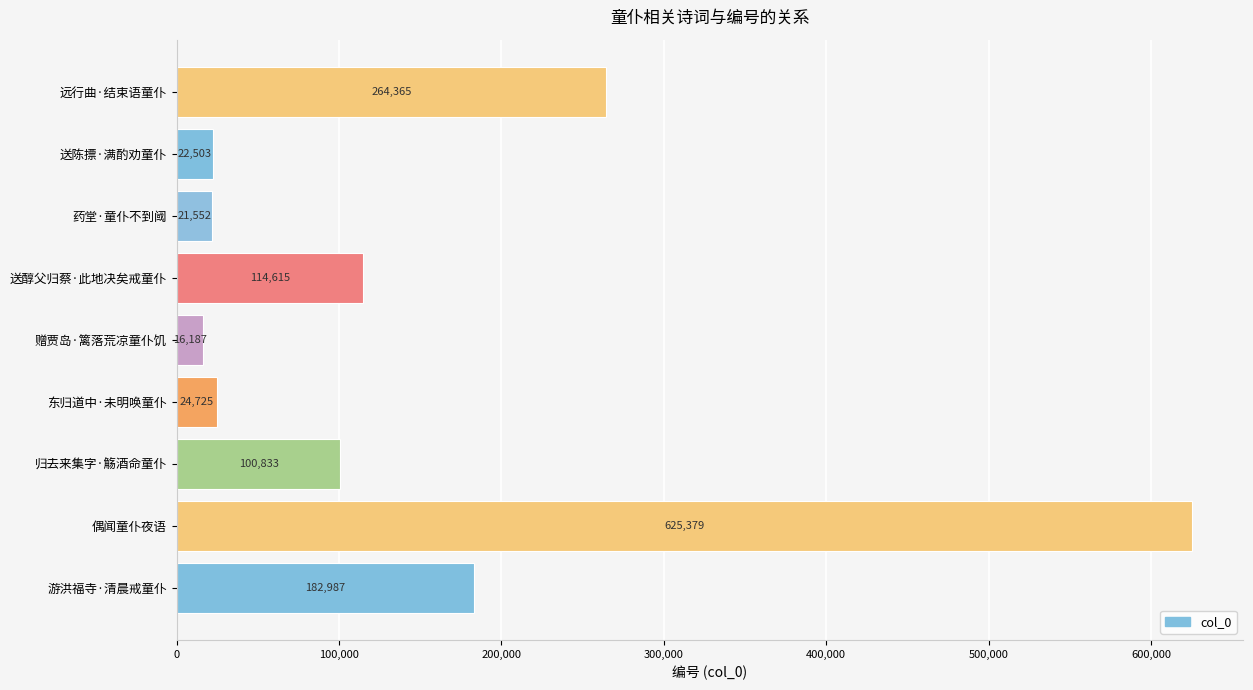

The chart shows a value of 22503 at 送陈摽·满酌劝童仆. True or false?

True